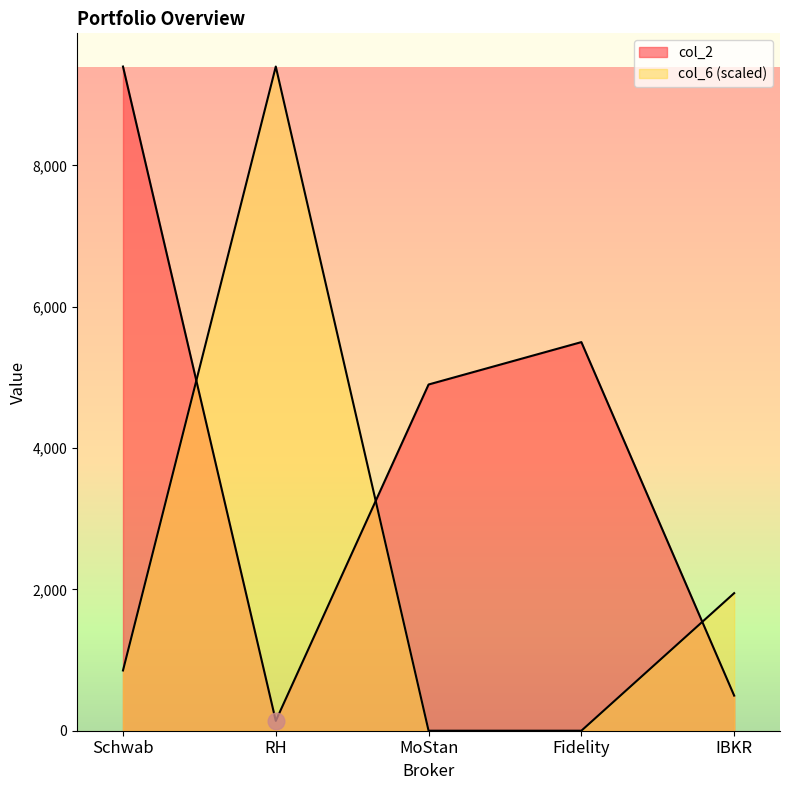

Reading left to right, list all the values displayed in this chart.

col_2: 9400.0	139.7	4900.0	5500.0	497.0
col_6: 852.9	9400.0	0.0	0.0	1946.9